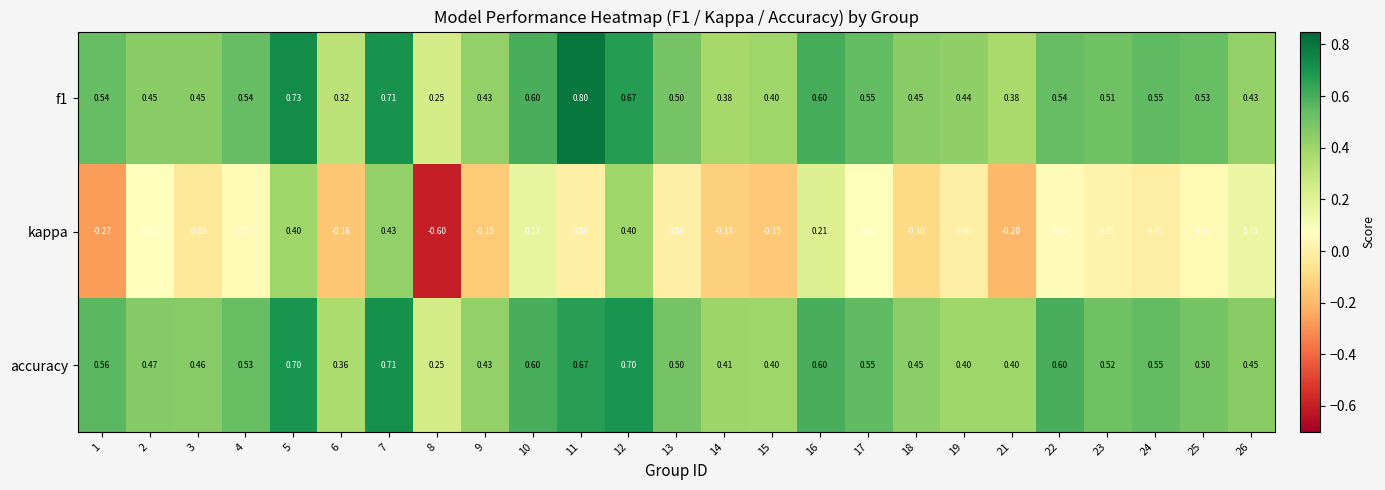

Which series has the largest range (max minus min)?

kappa